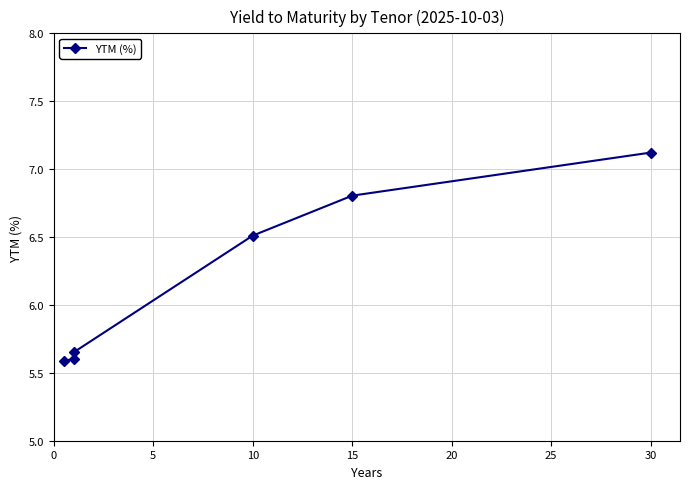

Does the chart have visible grid lines?

Yes